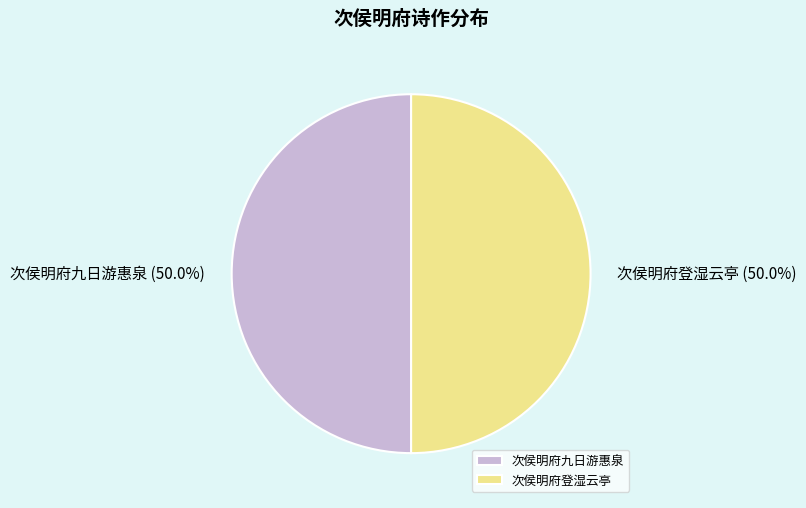

How much of the chart is everything except 次侯明府九日游惠泉 (50.0%)?

50.0%